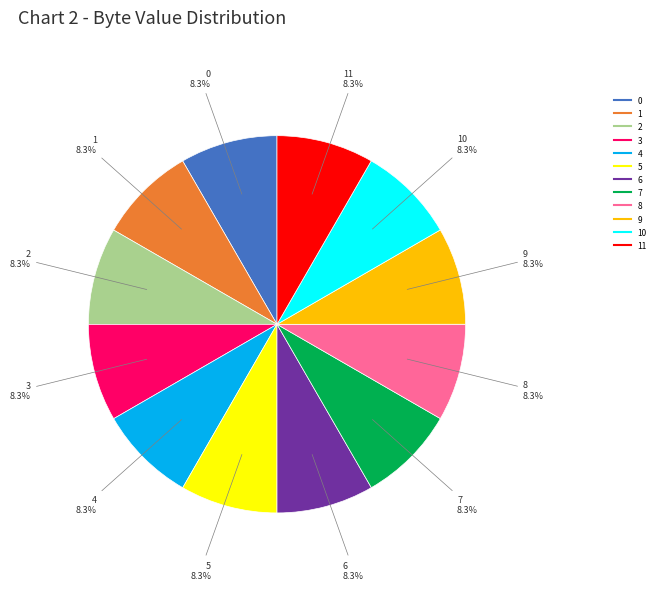

Is there a majority slice in this chart?

No